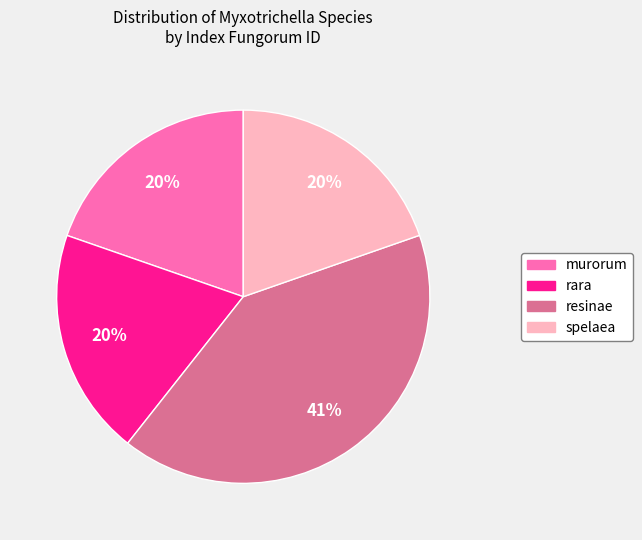

Is the sum of resinae and rara greater than half?

Yes